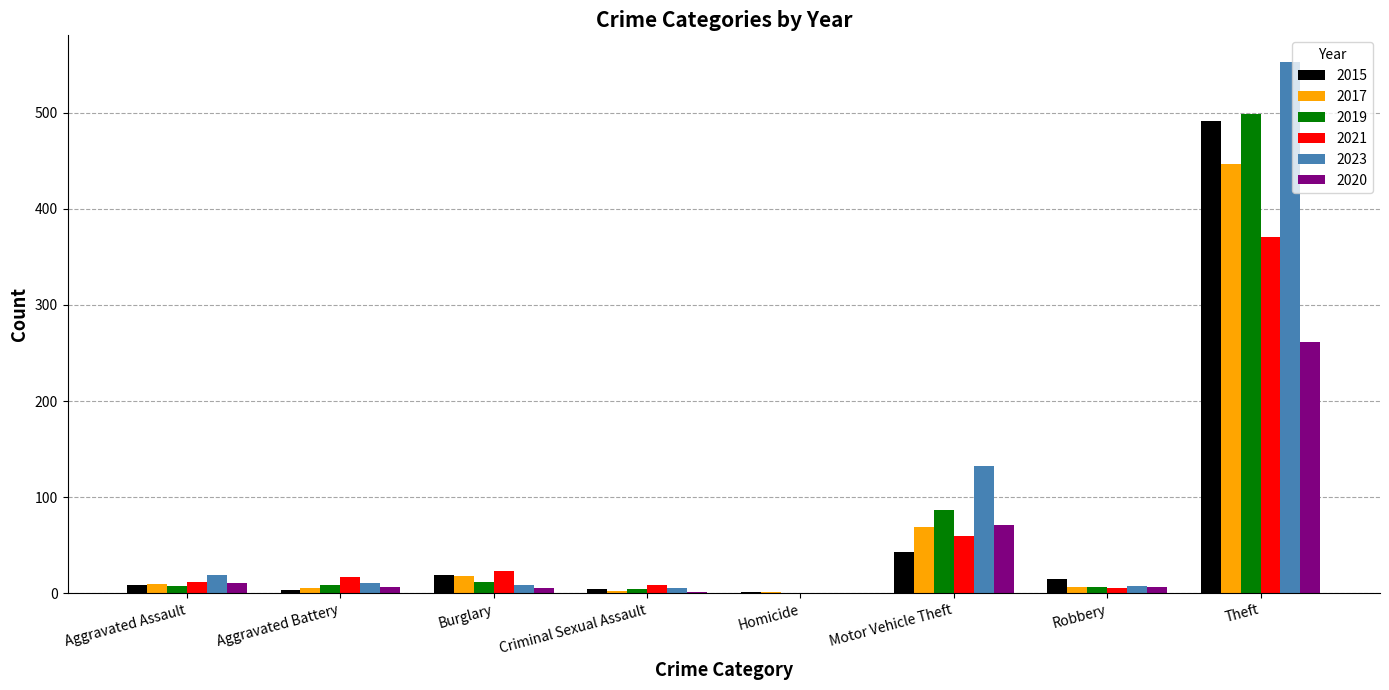

Which series has the largest range (max minus min)?

2023